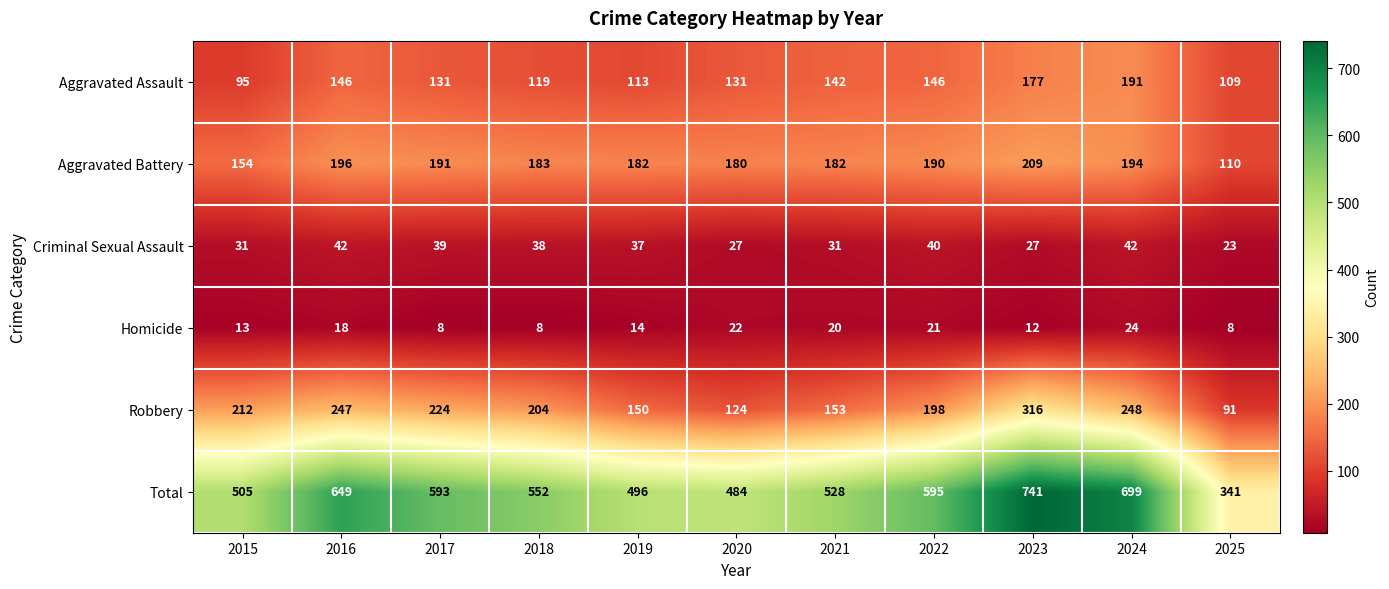

What is the average value of the Aggravated Assault series?

136